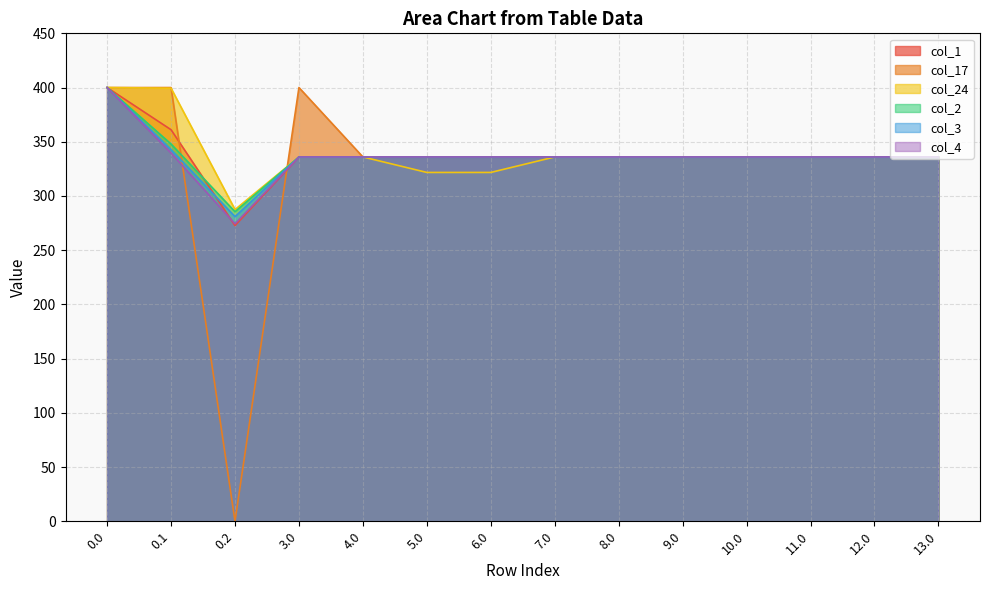

Between which two adjacent categories do col_1 and col_17 first intersect?

0.1 and 0.2